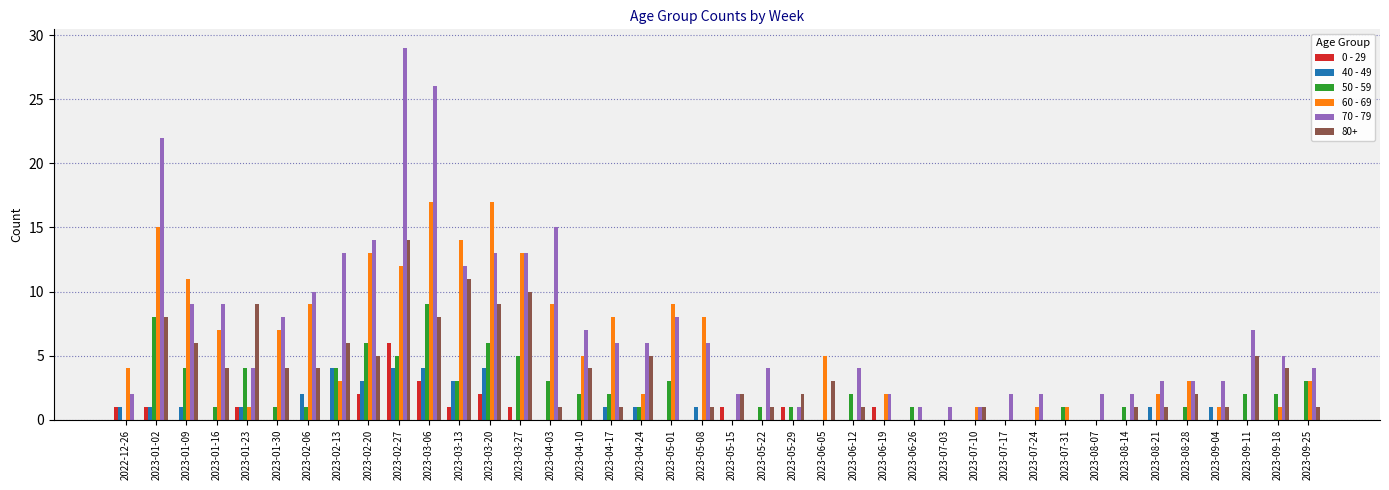

What is the total value across all series at 2023-05-29?

5